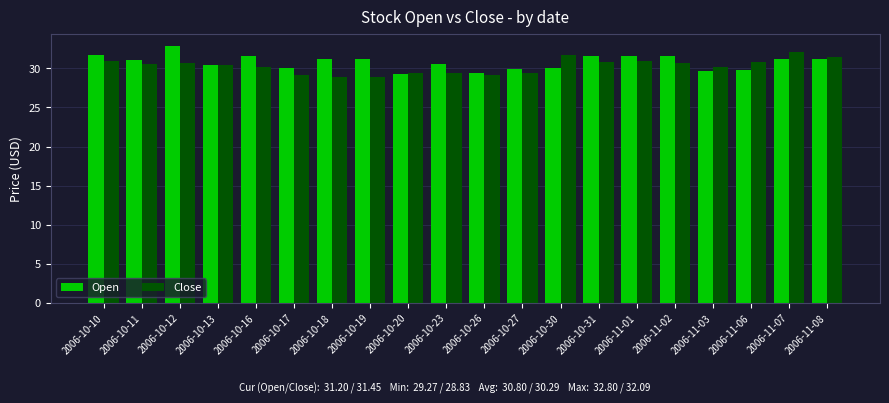

Which series has the largest total across all categories?

Open